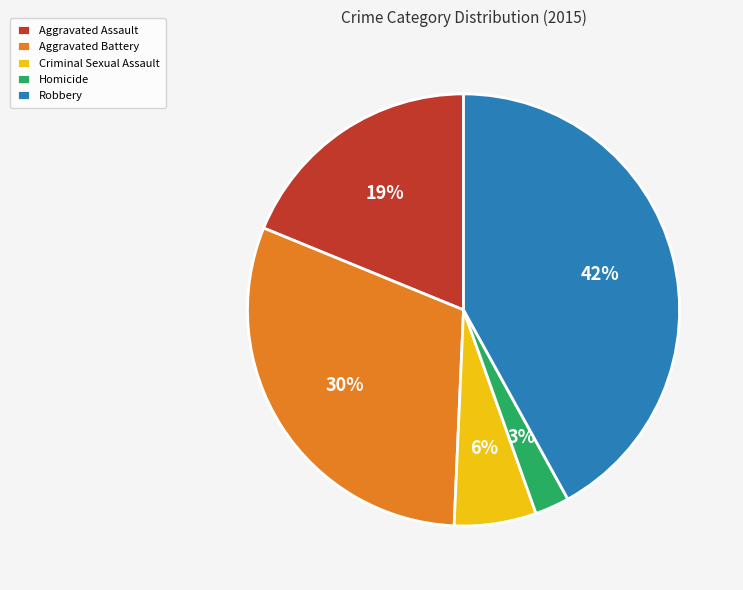

True or false: Homicide accounts for 3% of the total.

True